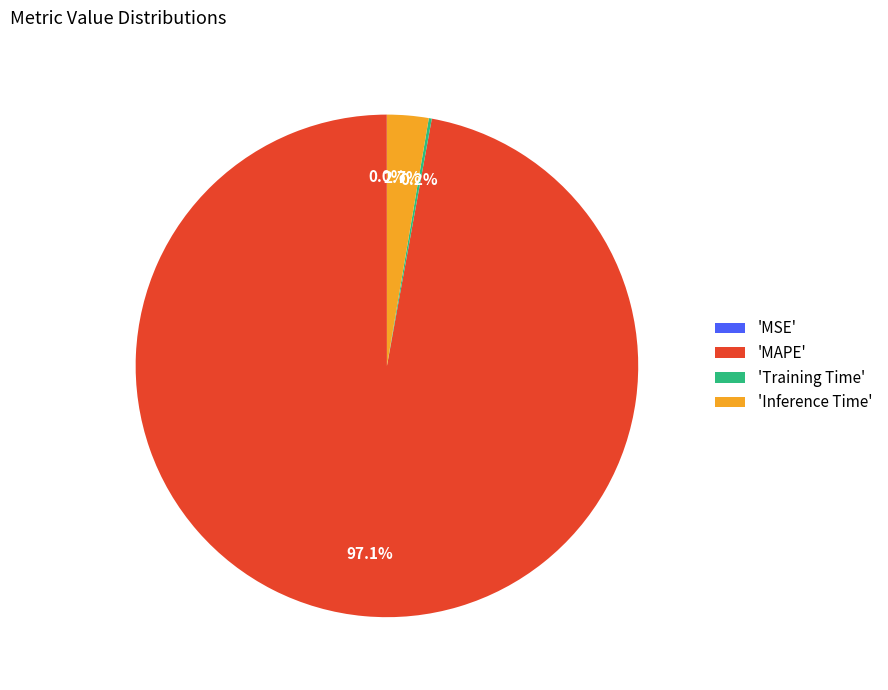

Which category has the biggest portion of the pie?

'MAPE'